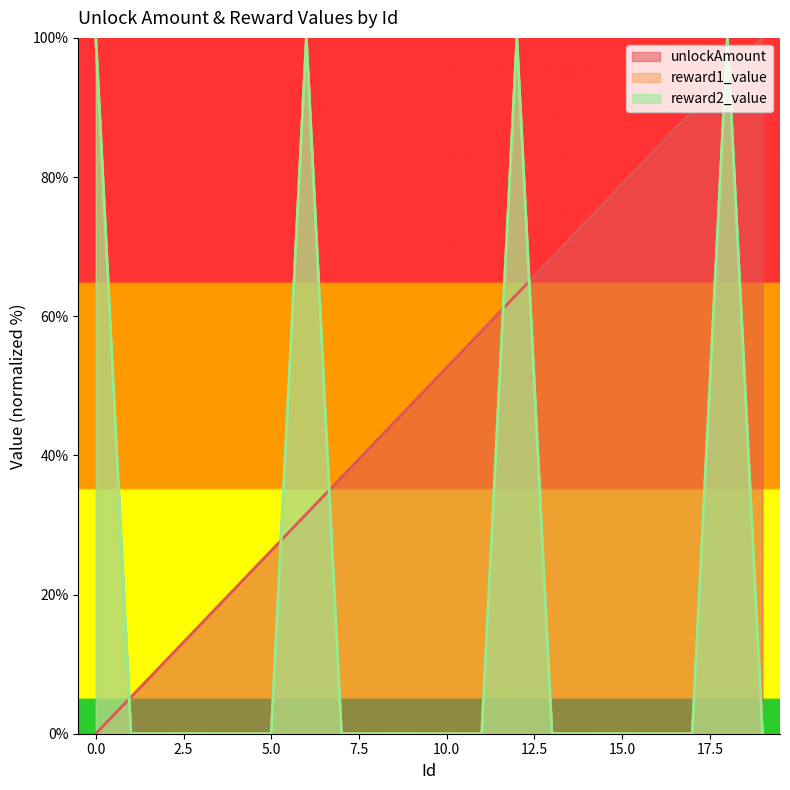

How many intersections are there between reward1_value and unlockAmount?

7